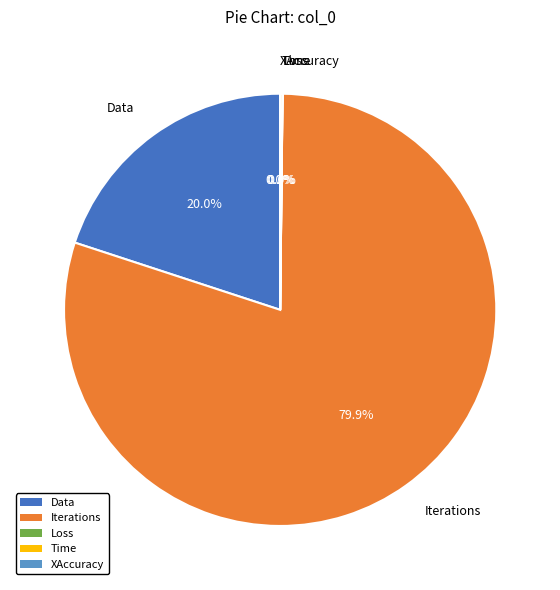

What is the majority slice?

Iterations